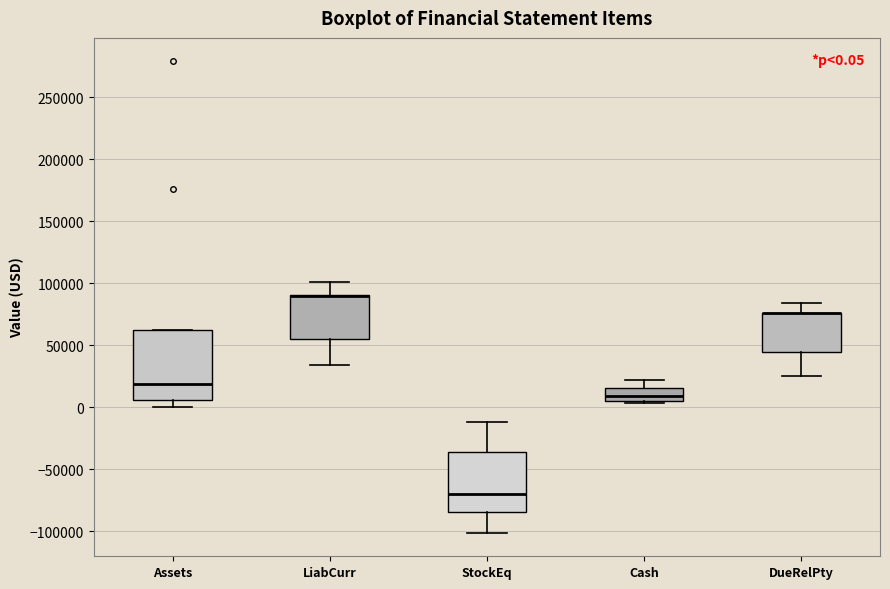

Comparing the boxes themselves (not the whiskers), which one is the tallest?

Assets